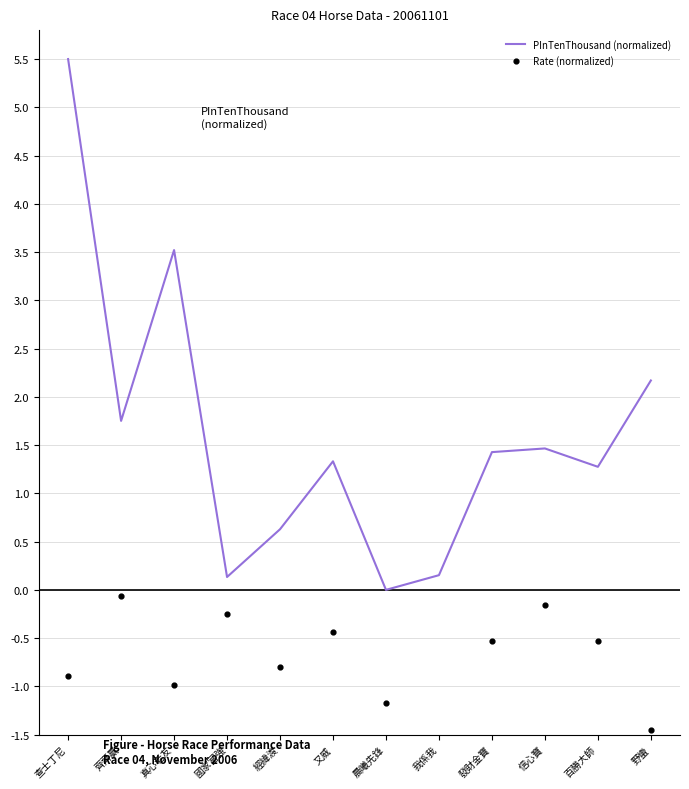

Is the value of Rate (normalized) at 晨曦先鋒 greater than the value of PInTenThousand (normalized) at 又威?

No